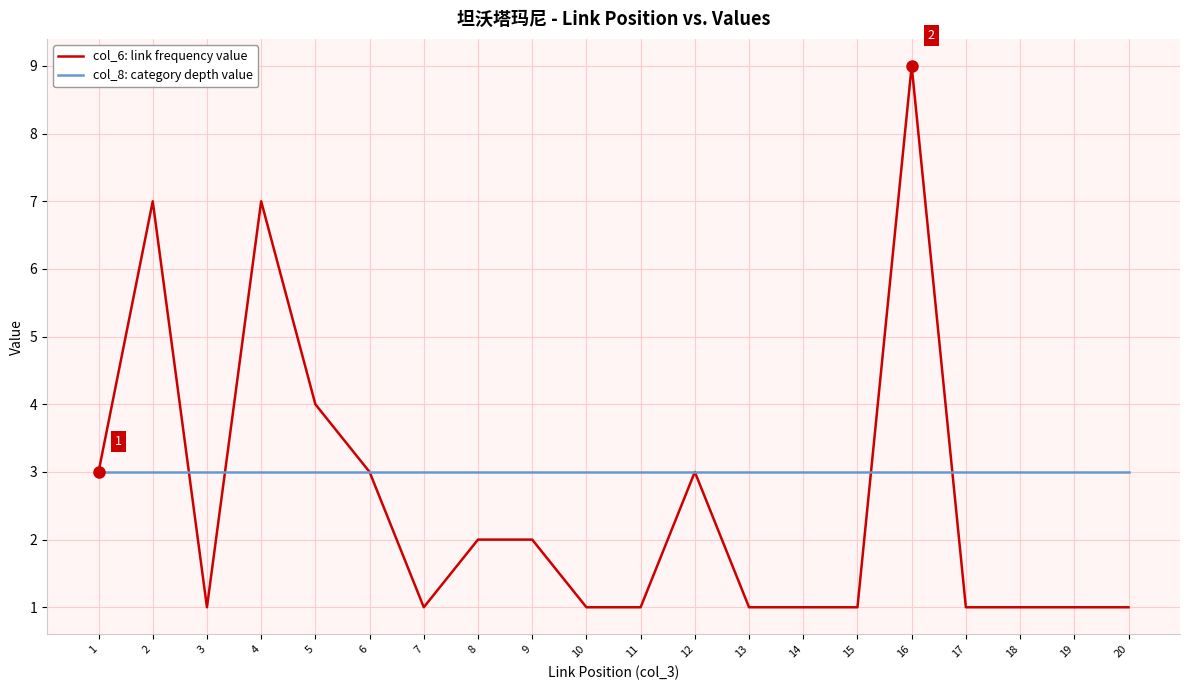

List the series in order of their peak value, lowest first.

col_8: category depth value, col_6: link frequency value